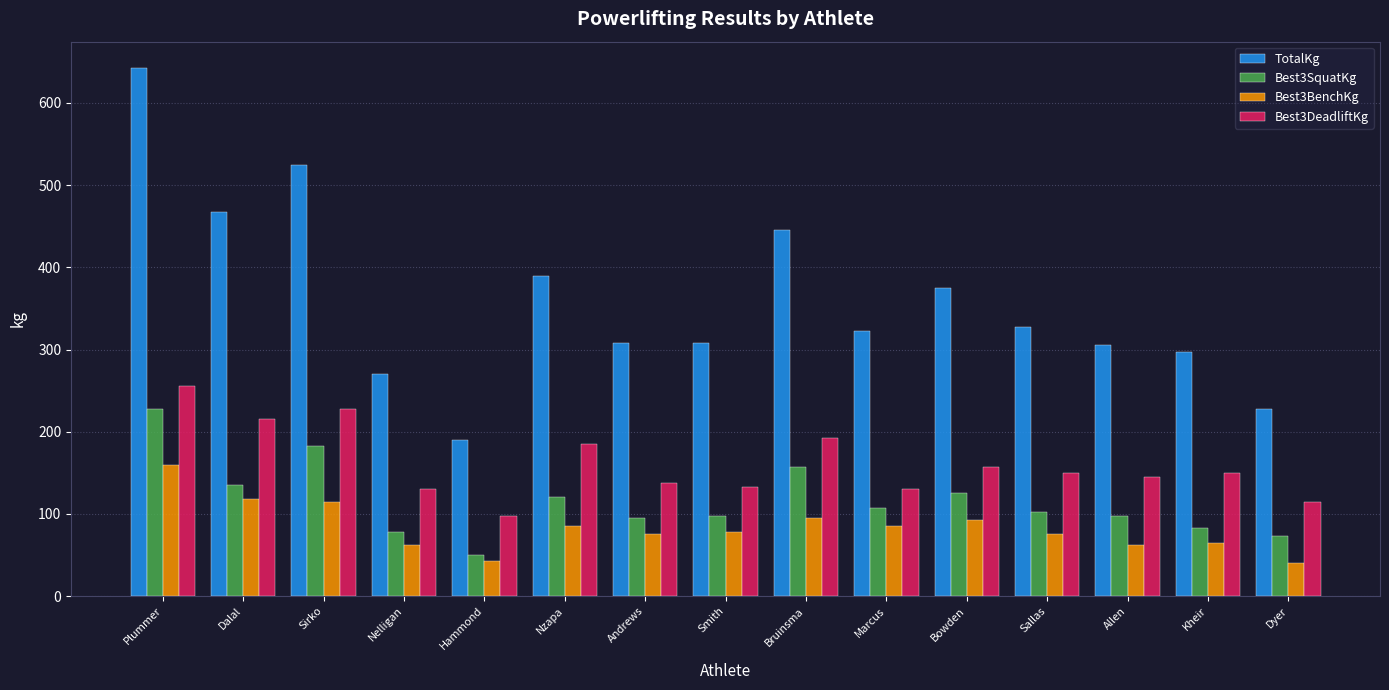

What are all the series names shown in the legend?

TotalKg, Best3SquatKg, Best3BenchKg, Best3DeadliftKg